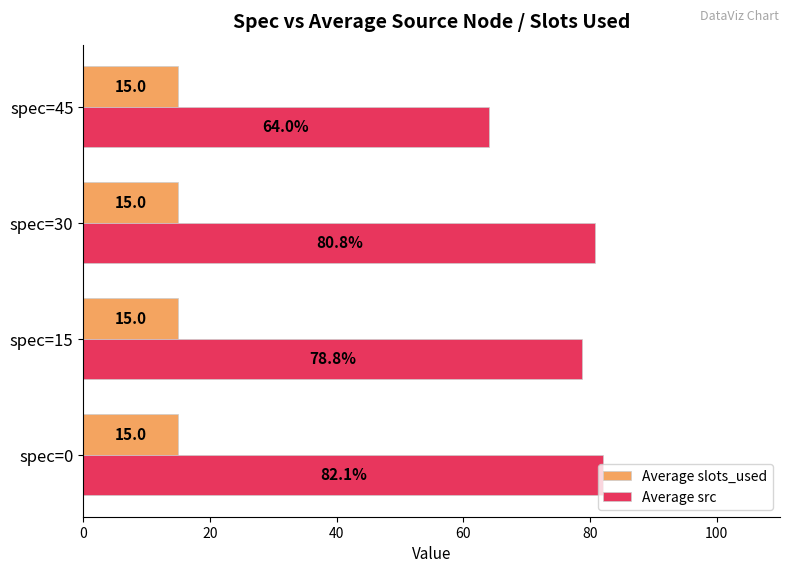

At how many categories does at least one series exceed 32?

4